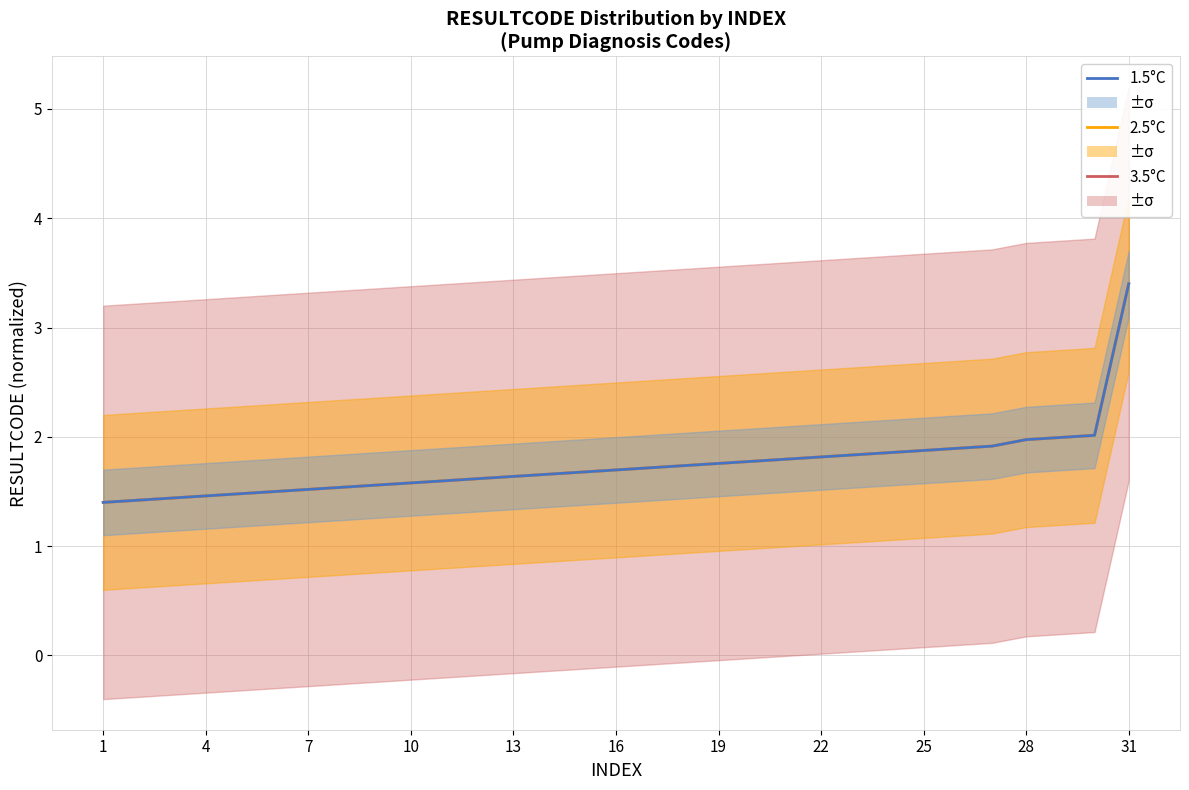

What is the difference between the maximum and minimum values in the 1.5°C series?

2.0